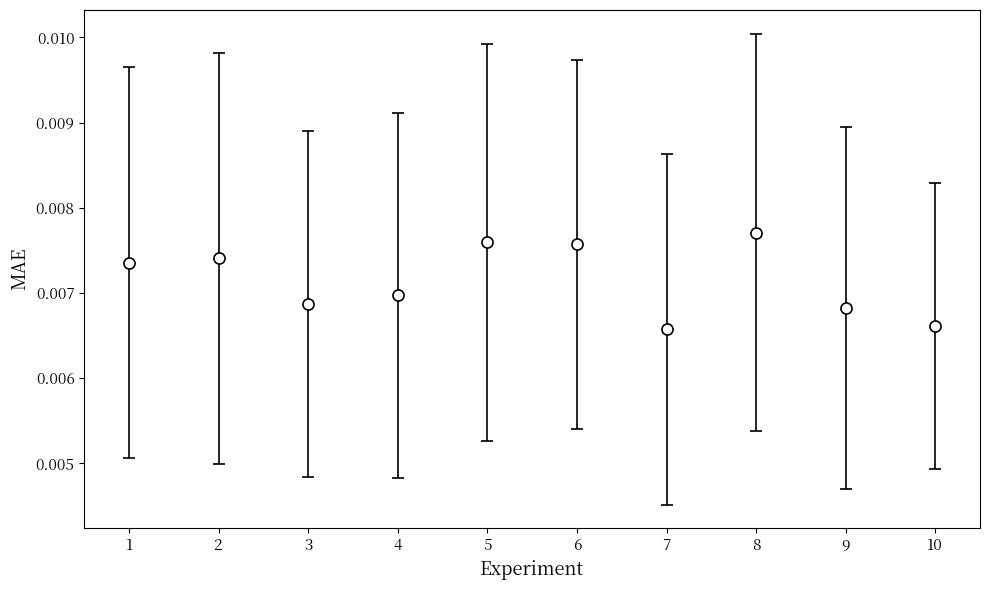

Which has a higher value, 3 or 7?

3